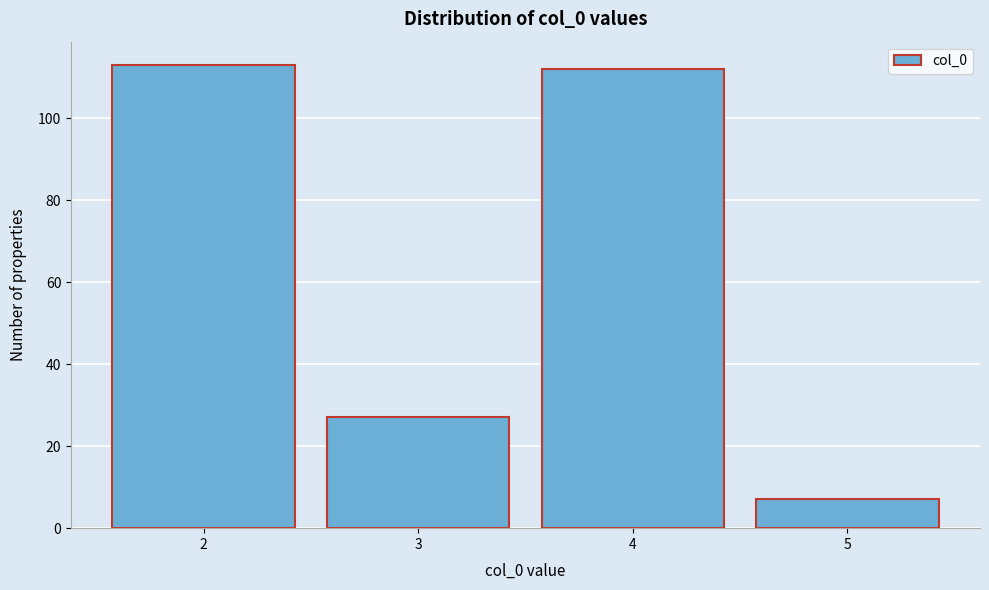

Reading left to right, transcribe this chart: for each bar, give the range it covers on the x-axis and its height. The values are not printed on the chart, so give them approximately, as read against the axis.

1.5 to 2.5: 114
2.5 to 3.5: 28
3.5 to 4.5: 112
4.5 to 5.5: 8